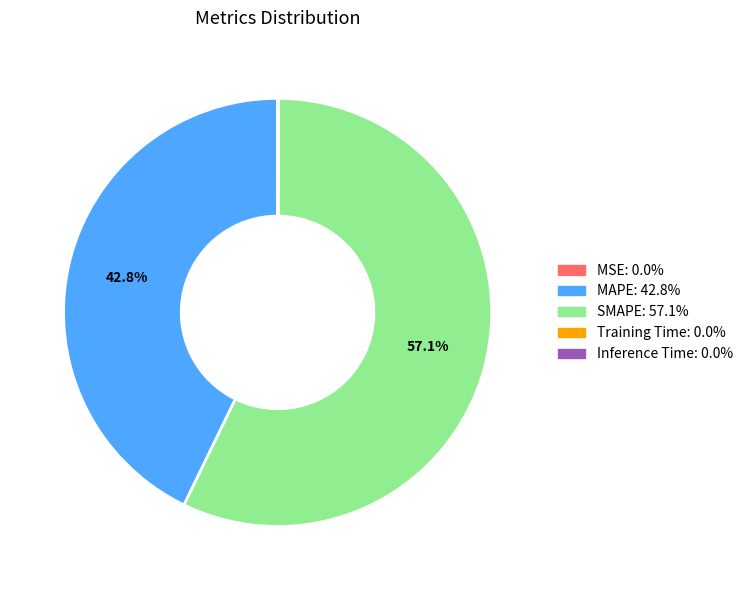

Which slice is the largest?

SMAPE